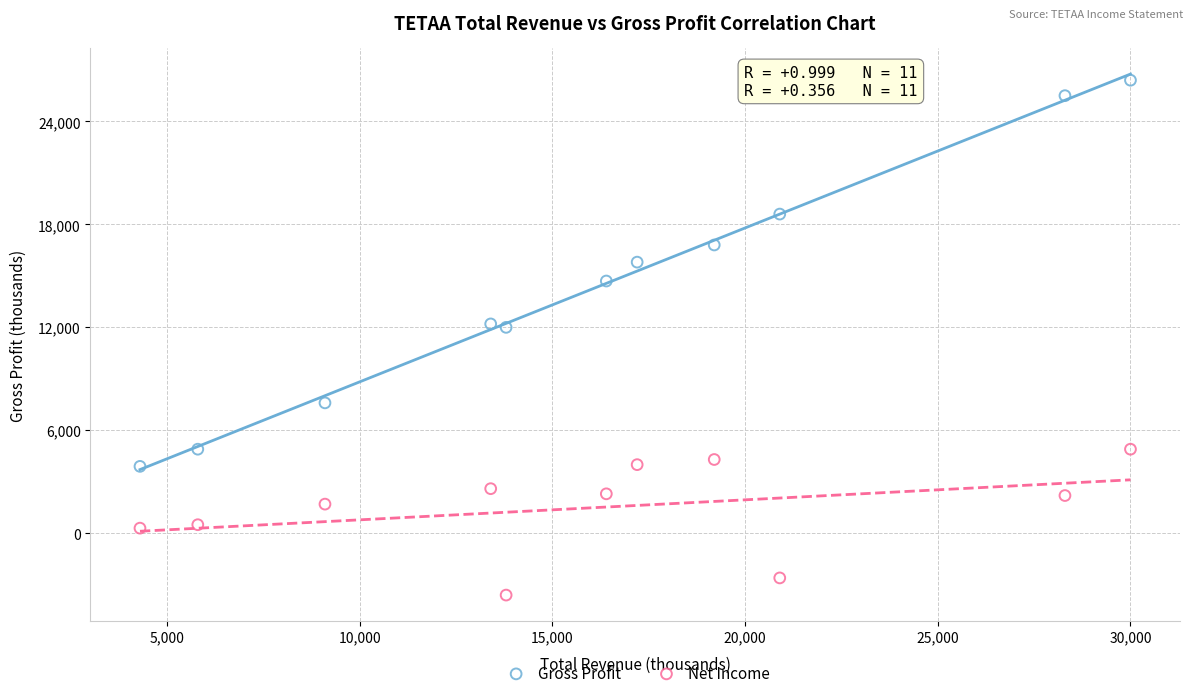

Across all data points, what is the range of Y values (max minus min)?

30000